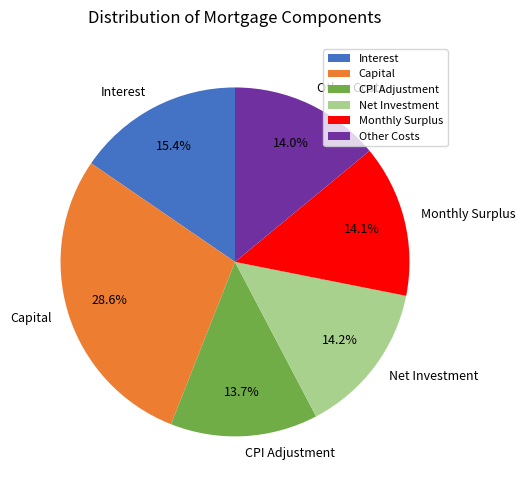

How many slices are in this pie chart?

6